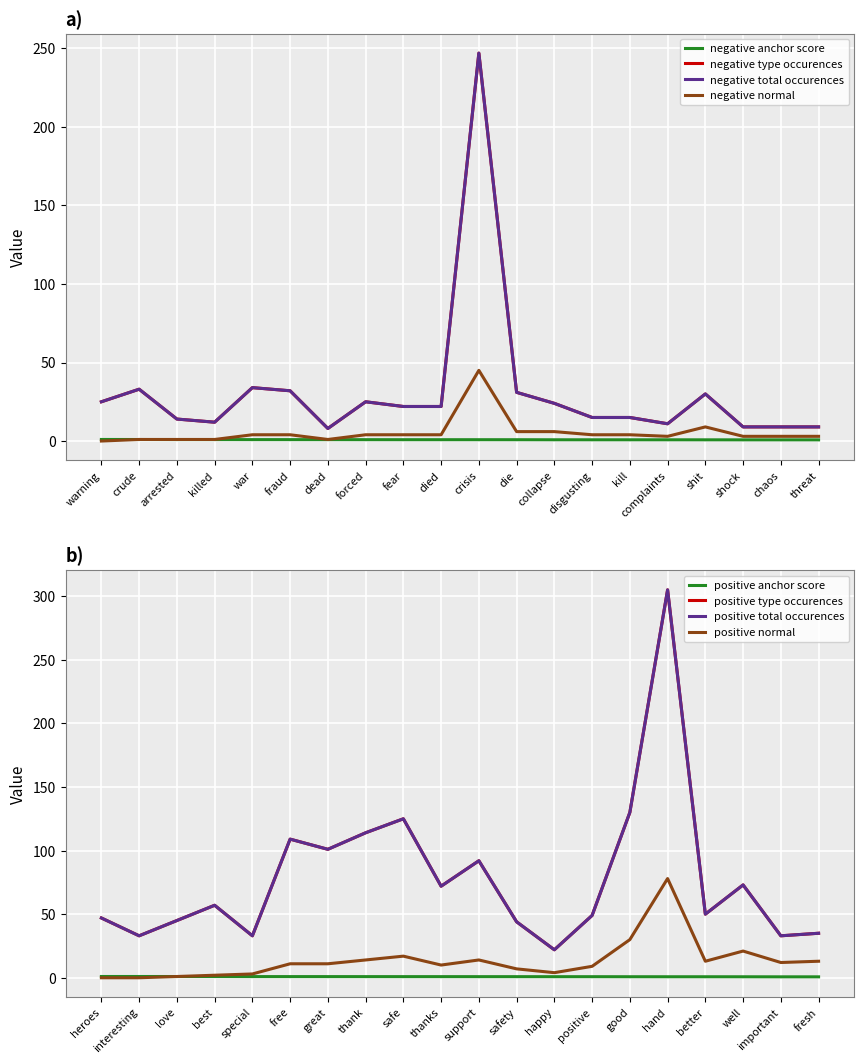

Which has a higher value, die or fear?

fear